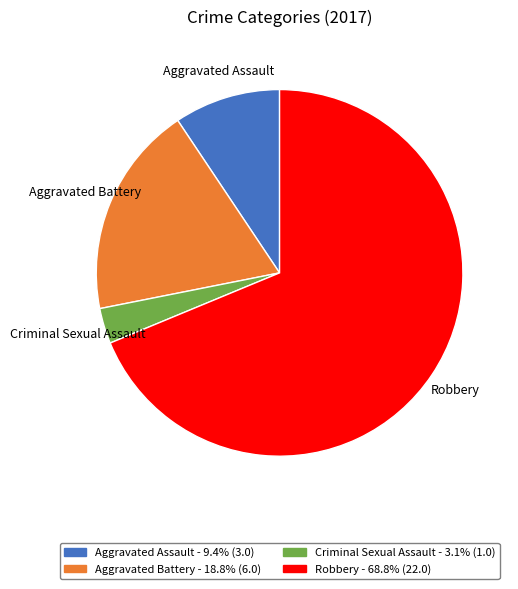

What is the ratio of the value at Robbery to the value at Aggravated Assault?

7.3